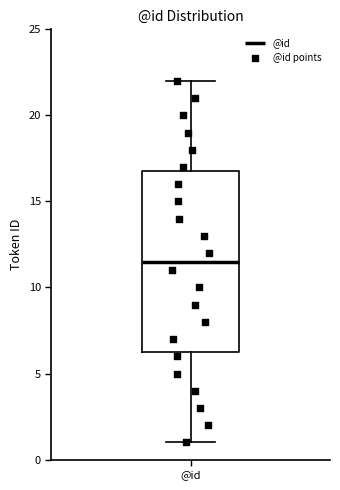

Transcribe this box plot: give where the median line is, the range the box spans, and where the two whiskers end, as read against the y-axis. The values are not printed on the chart, so give them approximately, as read against the axis.

median 11.5, box 6.5 to 17.0, whiskers 1.0 to 22.0